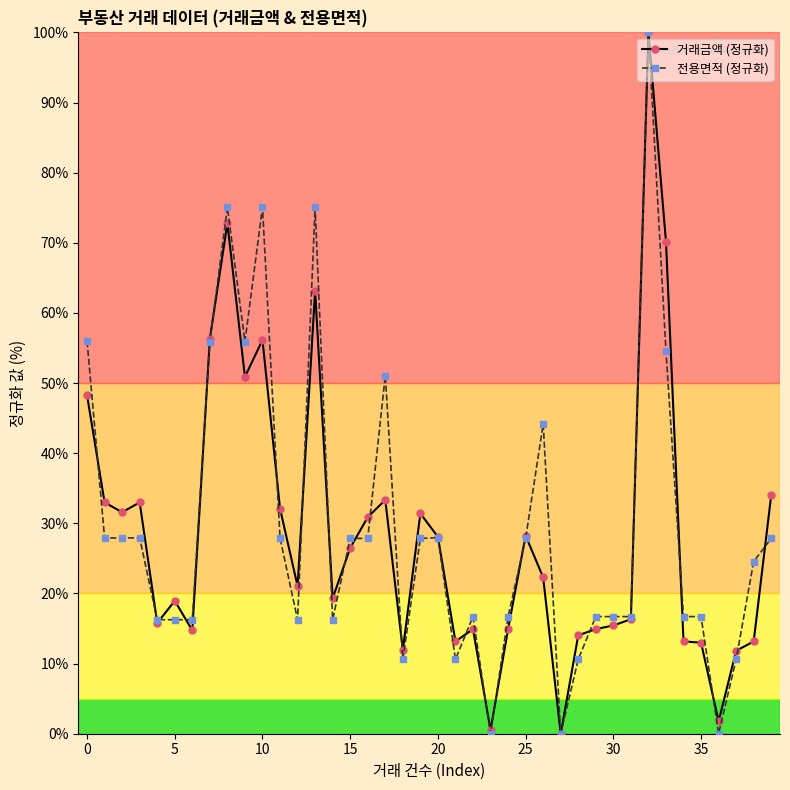

What is the value of the 전용면적 (정규화) point at the 17th from the left?

27.8